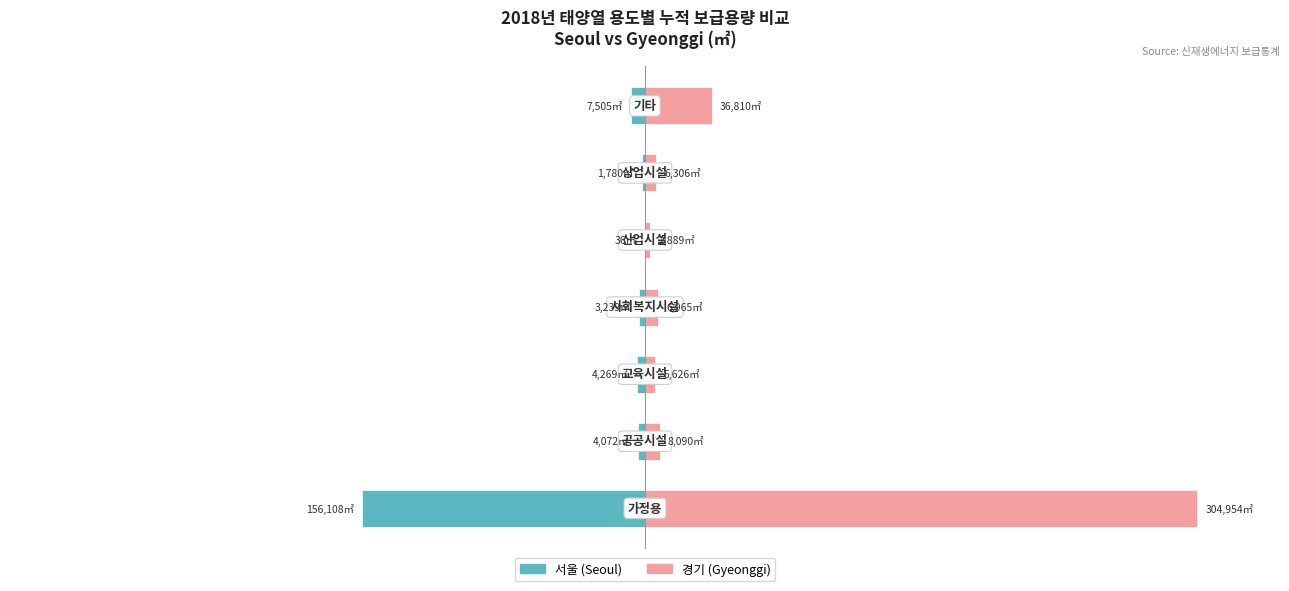

List the series in order of their overall mean, highest first.

경기 (Gyeonggi), 서울 (Seoul)